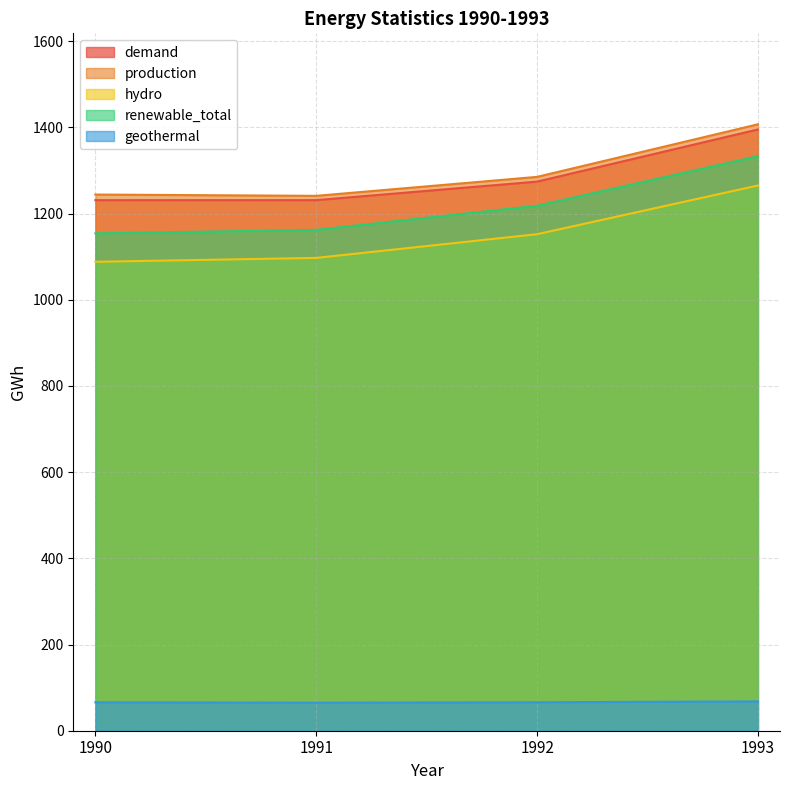

Reading left to right, transcribe all the data shown in this chart.

demand: 1231	1231	1274	1395
production: 1244	1241	1285	1407
hydro: 1088	1097	1152	1265
renewable_total: 1154	1162	1218	1333
geothermal: 66	65	66	68